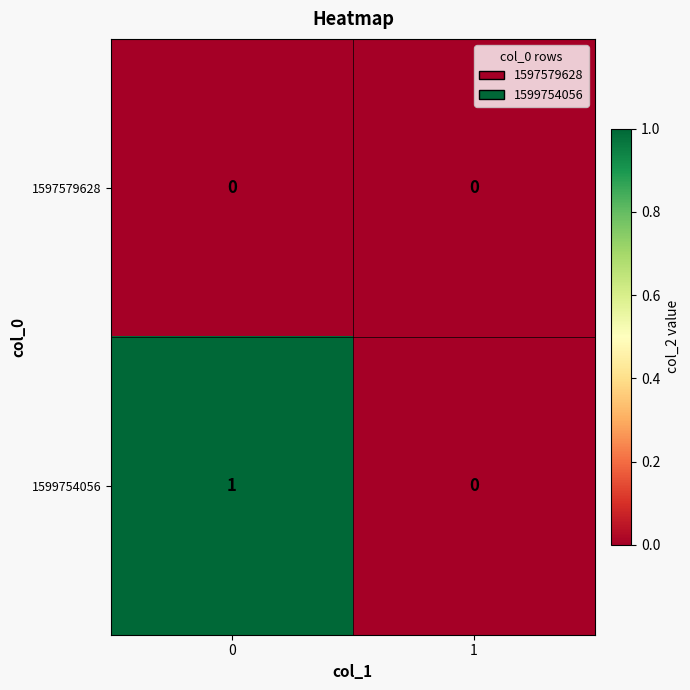

List the series in order of their peak value, lowest first.

1597579628, 1599754056